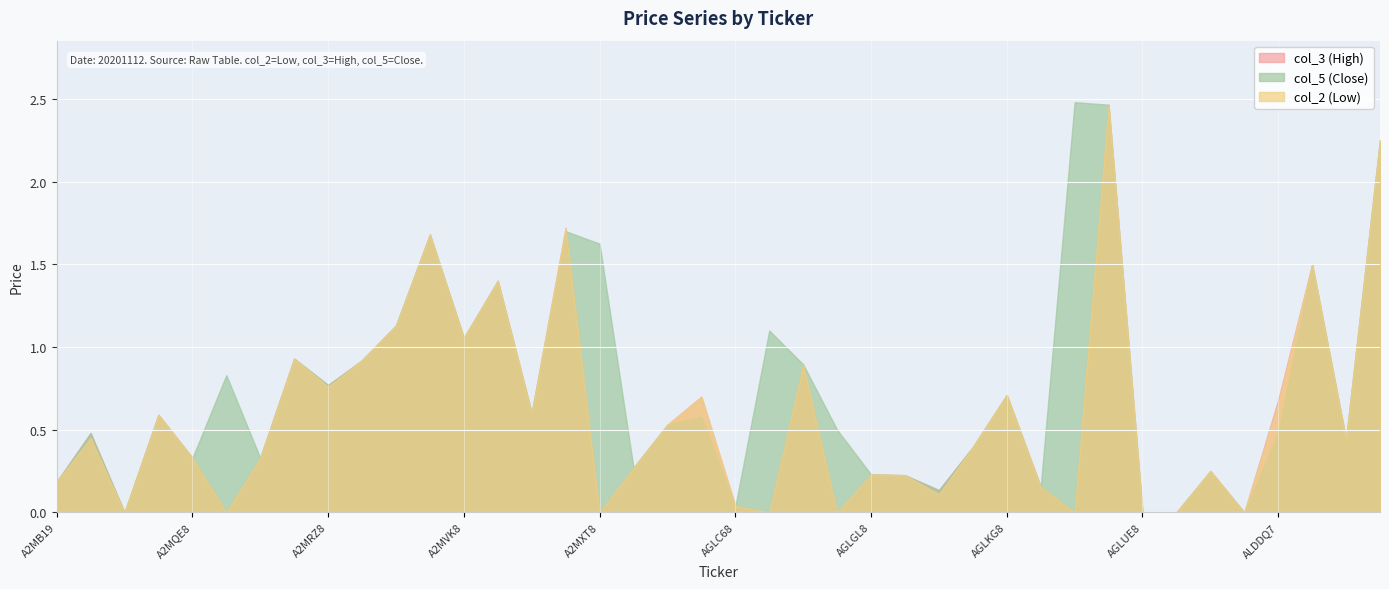

True or false: col_3 and col_2 cross at least once.

False